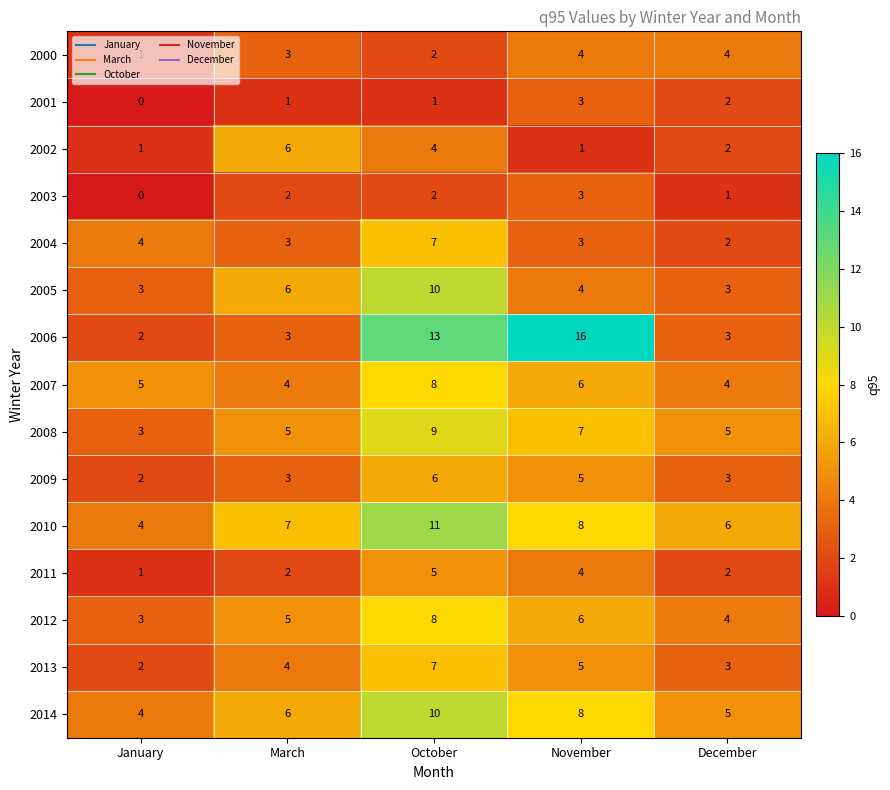

Which series has the largest total across all categories?

2006